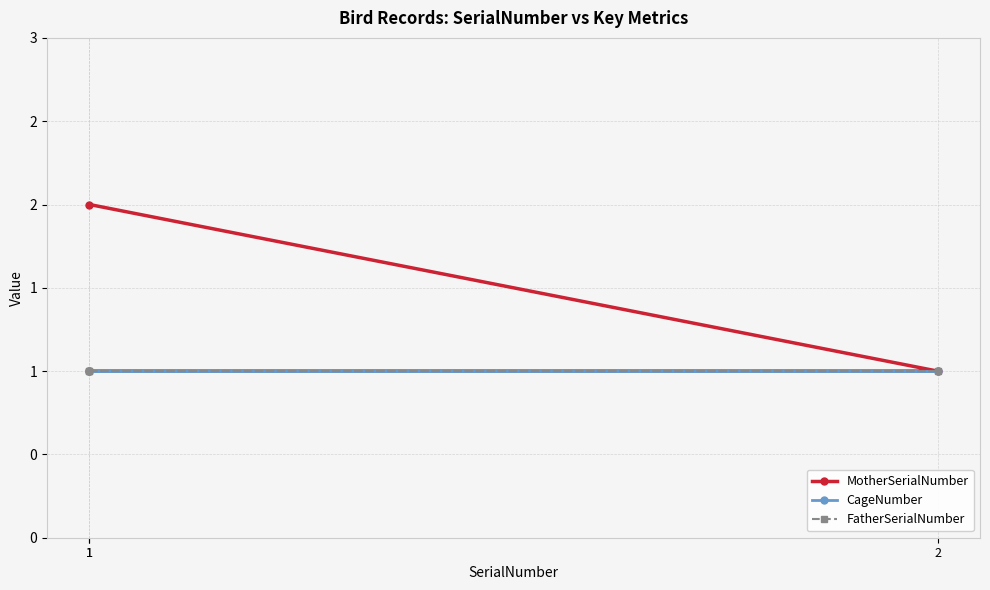

What is the minimum value shown in the chart?

1